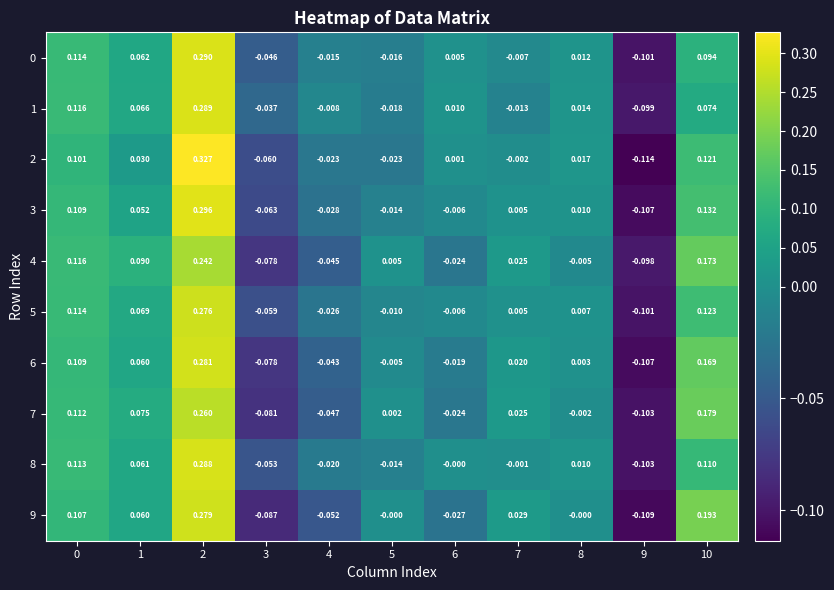

Is the value of 2 at 10 greater than the value of 3 at 7?

Yes